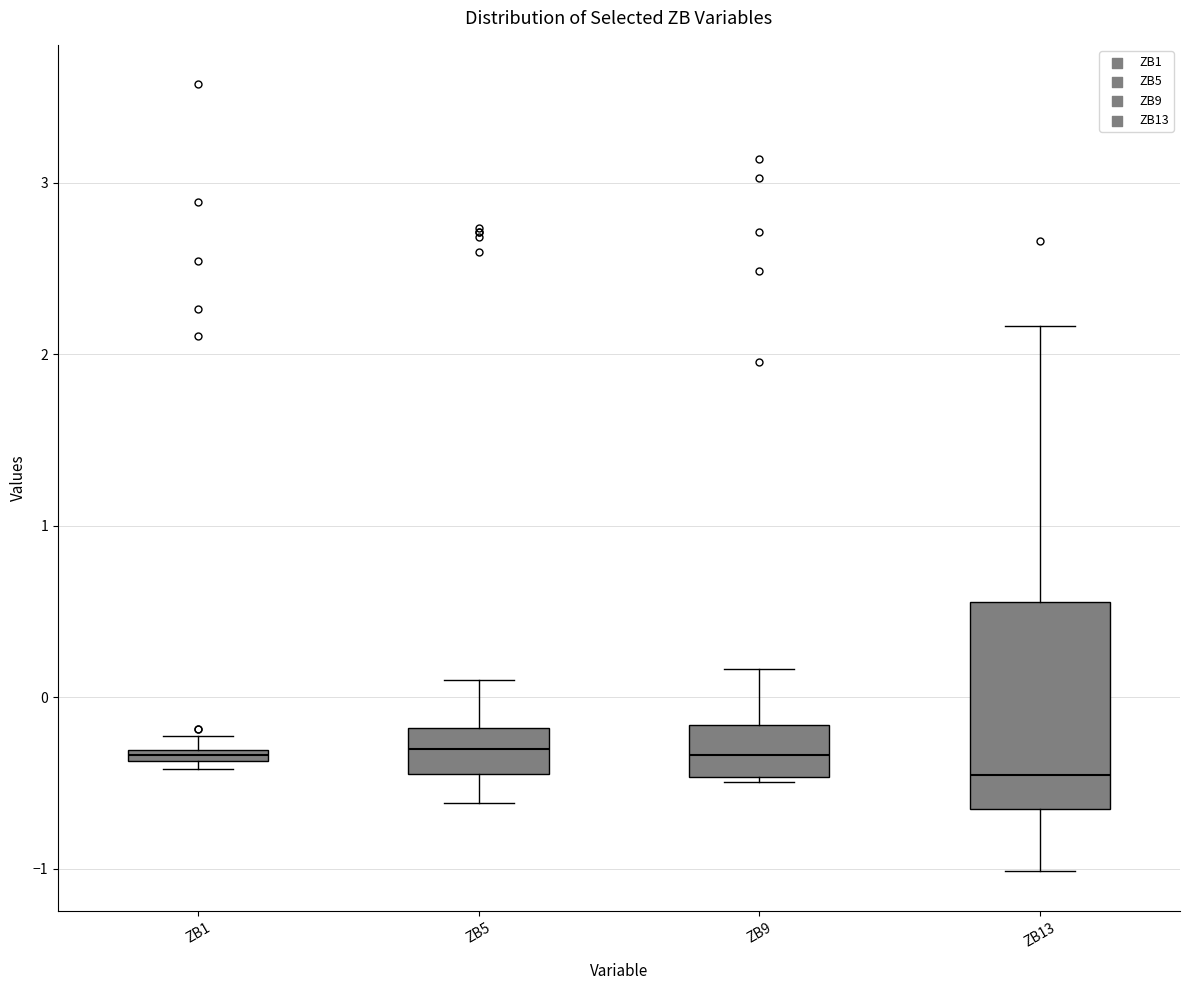

Comparing the boxes themselves (not the whiskers), which one is the tallest?

ZB13